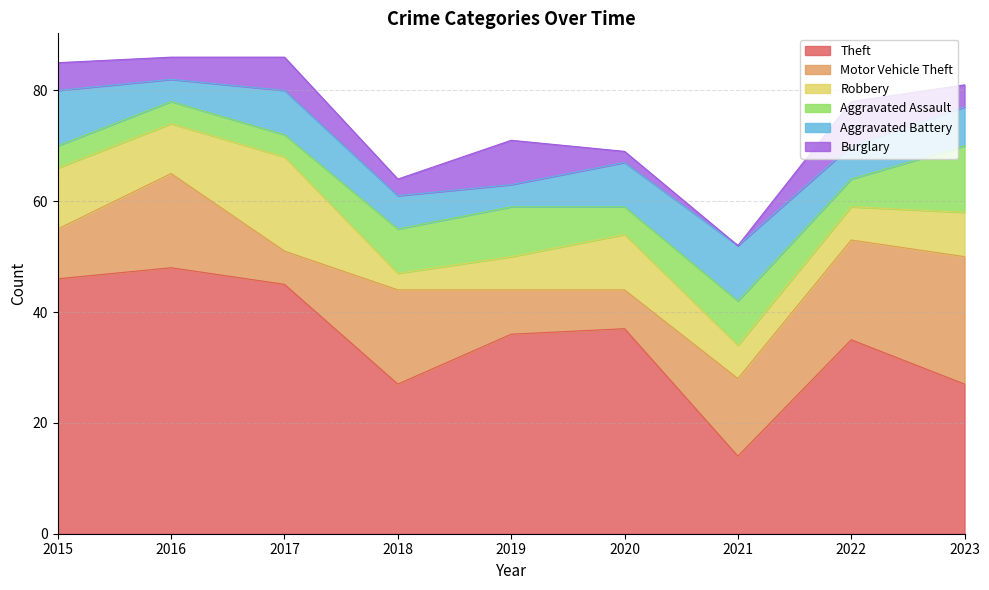

Reading left to right, what are all the values shown in this chart?

Theft: 46	48	45	27	36	37	14	35	27
Motor Vehicle Theft: 9	17	6	17	8	7	14	18	23
Robbery: 11	9	17	3	6	10	6	6	8
Aggravated Assault: 4	4	4	8	9	5	8	5	12
Aggravated Battery: 10	4	8	6	4	8	10	6	7
Burglary: 5	4	6	3	8	2	0	8	4